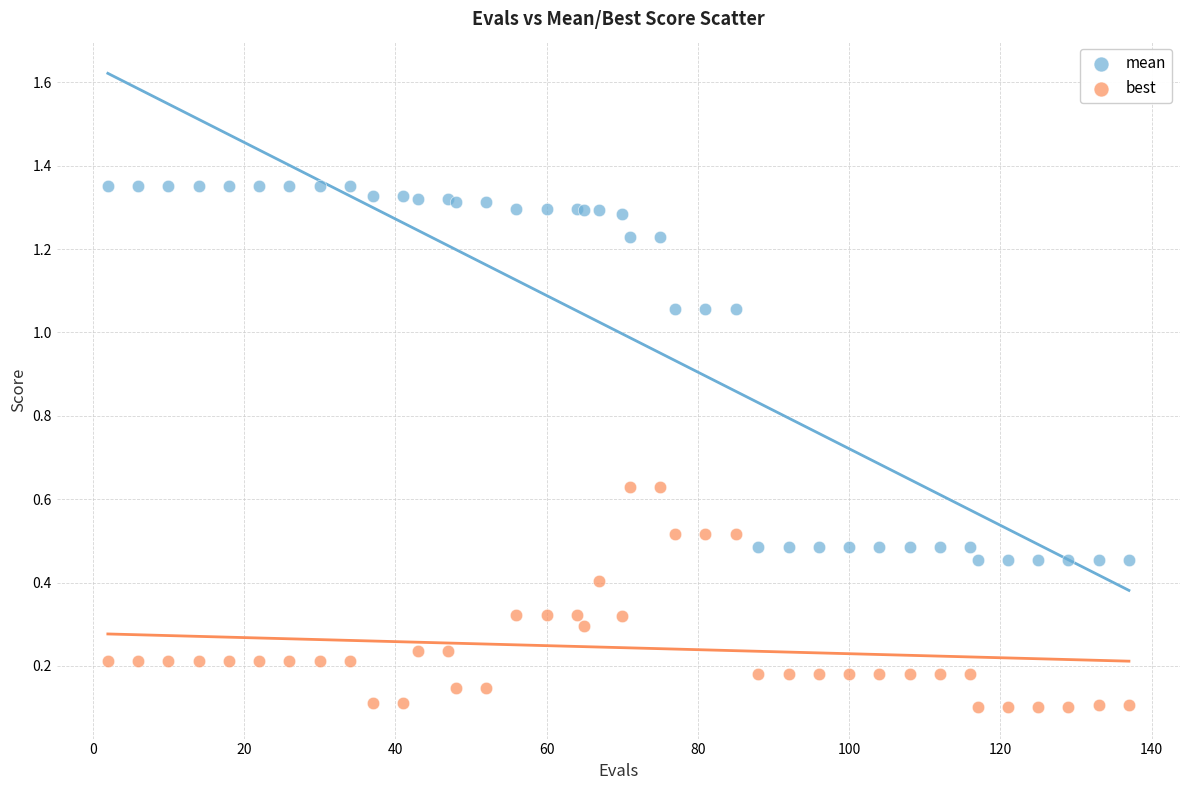

What is the X range (max minus min) for the scatter plot?

135.0